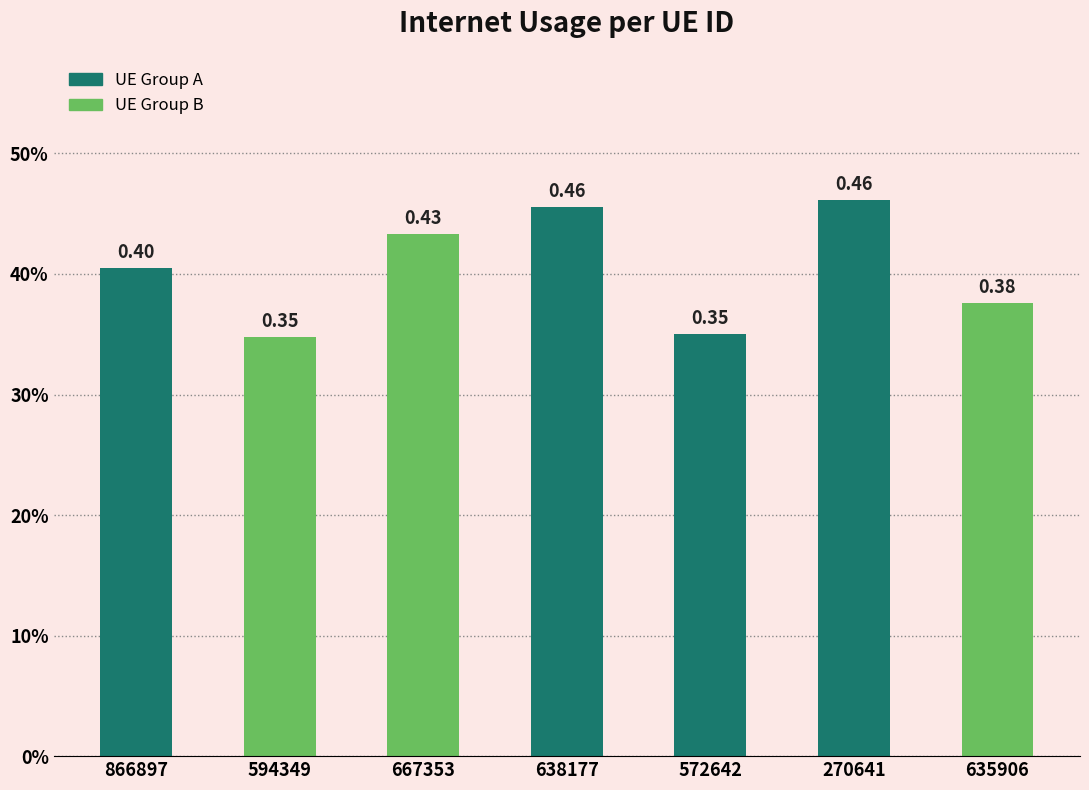

What is the maximum value shown in the chart?

0.5